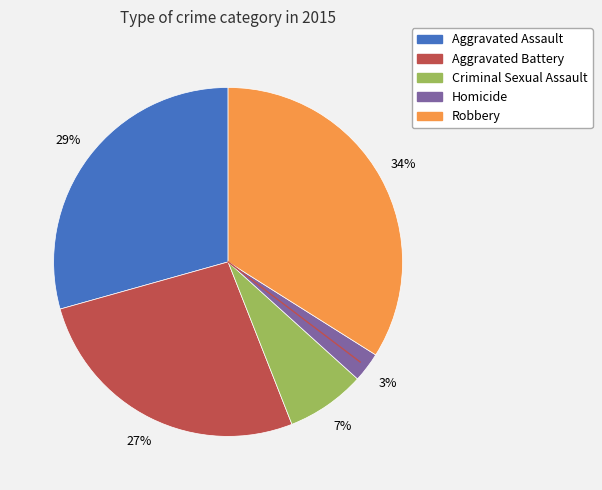

Count the number of slices in the pie.

5